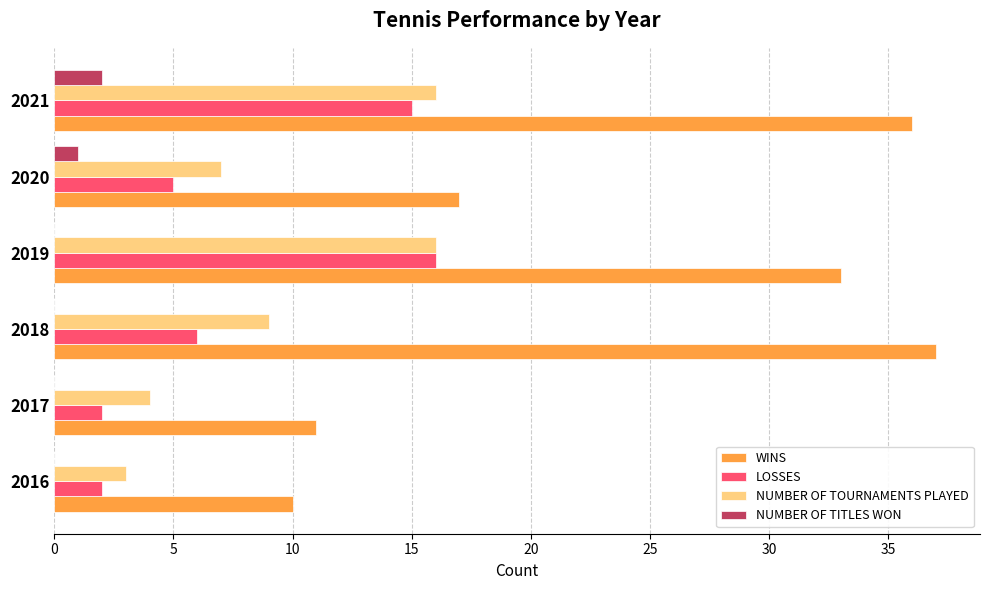

What is the maximum value for NUMBER OF TITLES WON?

2